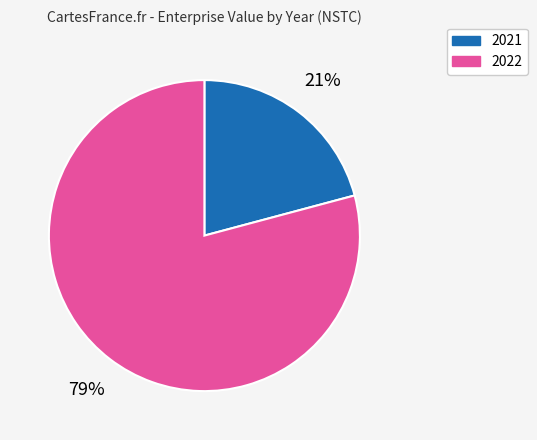

How many segments does this pie chart have?

2